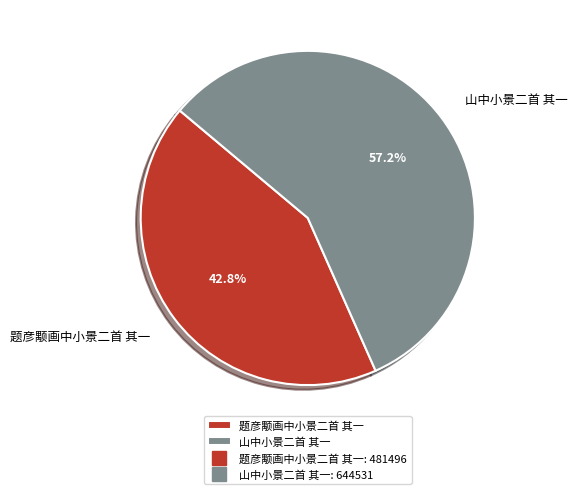

What percentage is the 山中小景二首 其一 slice, to the nearest percent?

57%